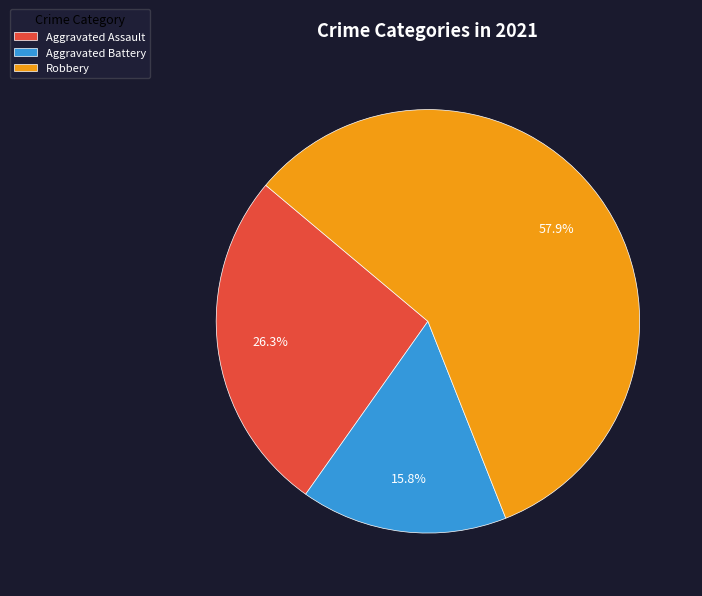

How many slices are in this pie chart?

3